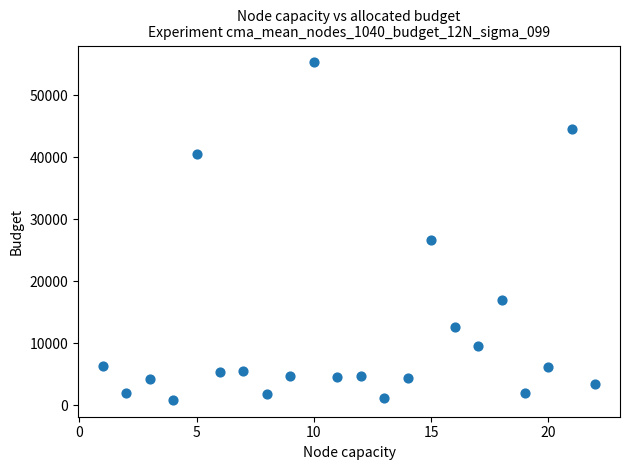

What is the range of Y values (max minus min)?

54368.0